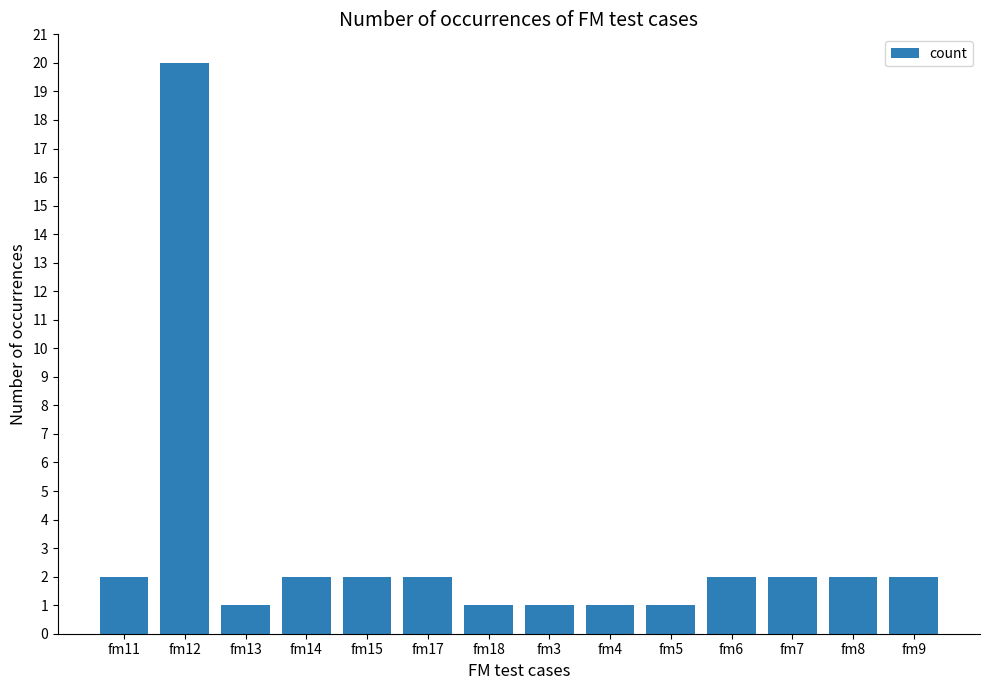

How many bars are there in total?

14